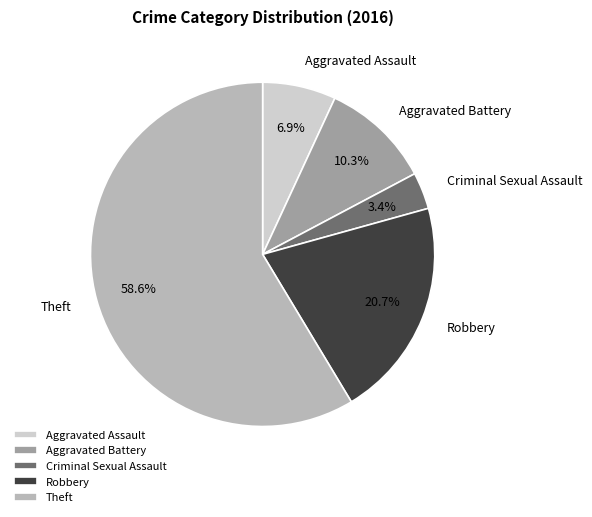

Which category has the biggest portion of the pie?

Theft